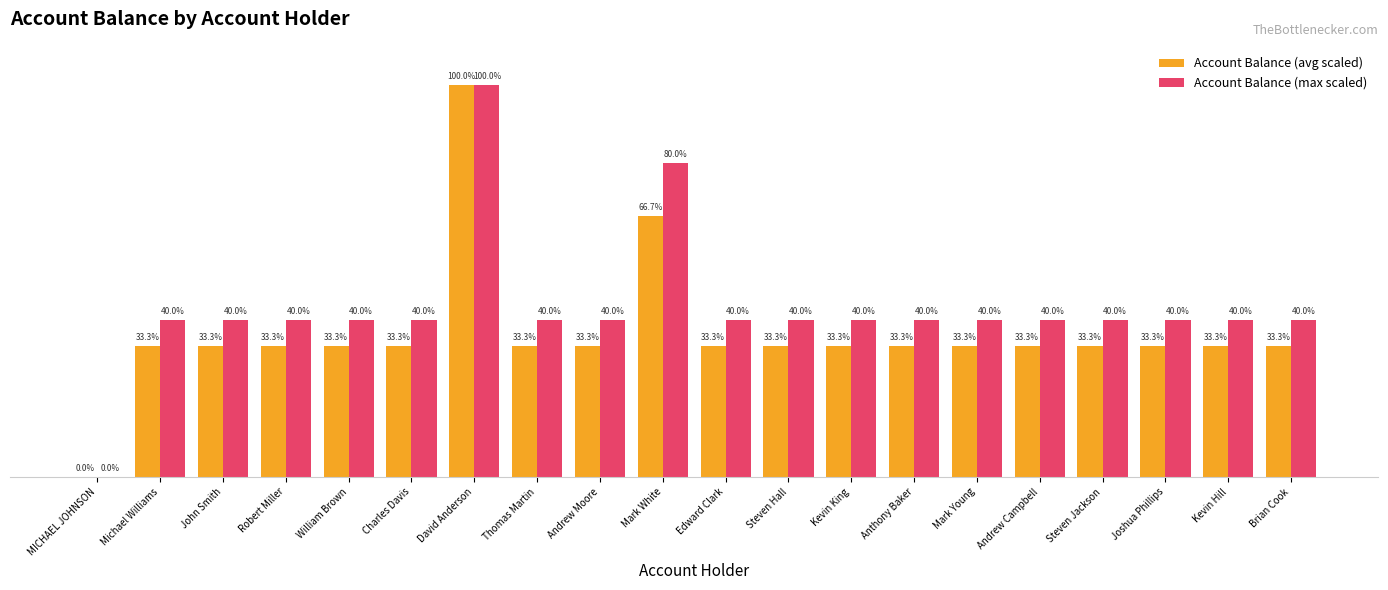

At which category does the chart reach its peak across all series?

David Anderson